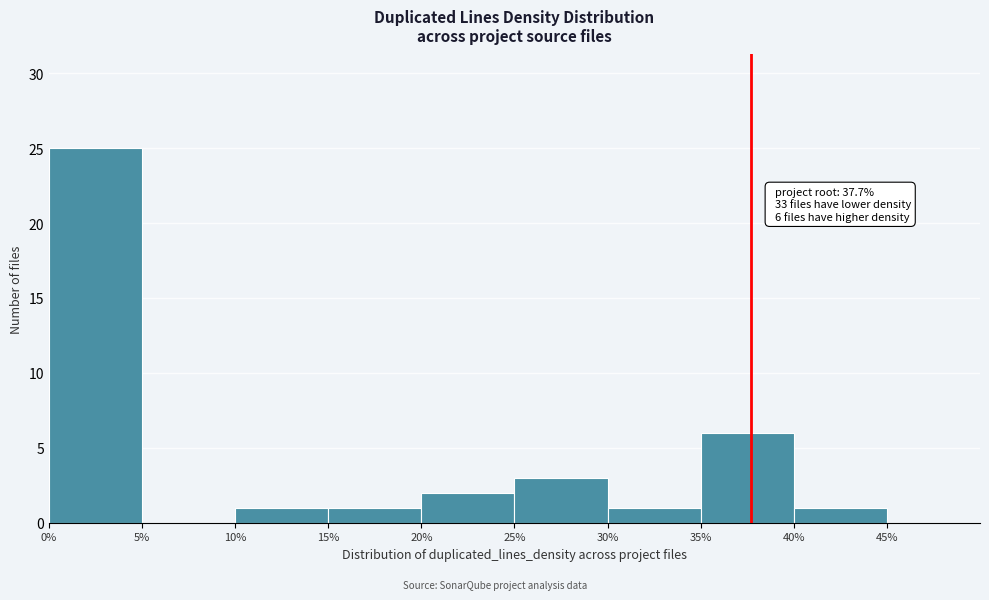

Over which range of the x-axis is the bar tallest?

0% to 5%